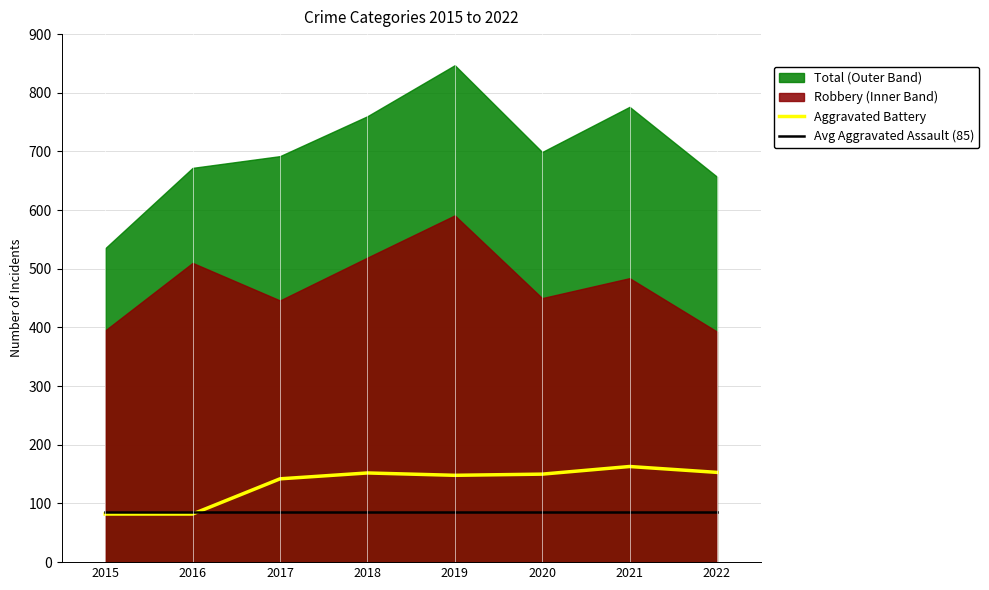

Between which two adjacent categories do Avg Aggravated Assault (85) and Aggravated Battery first intersect?

2016 and 2017